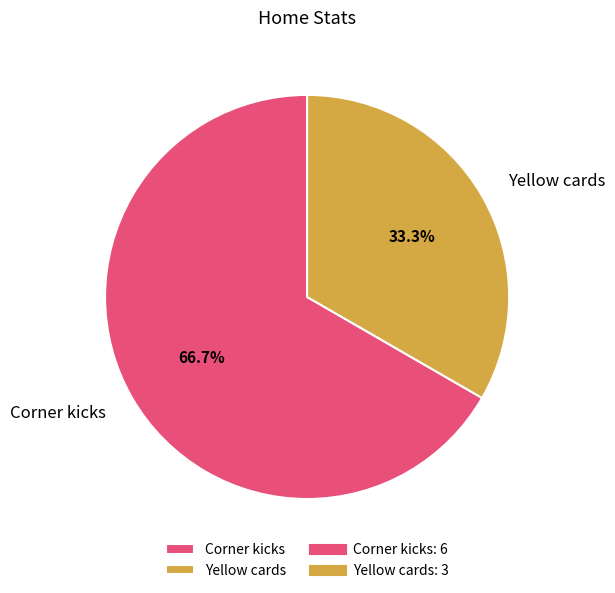

Between Yellow cards and Corner kicks, which is larger?

Corner kicks